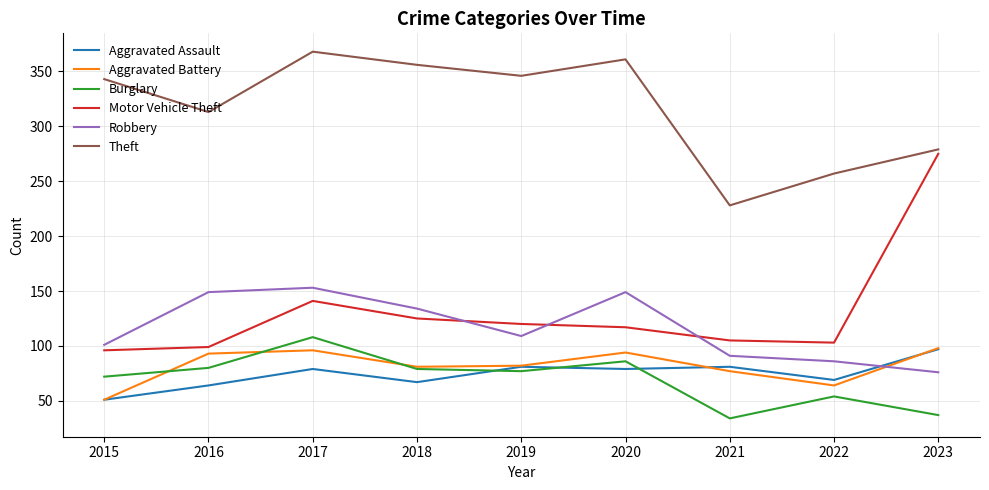

True or false: Burglary has a value of 77 at 2019.

True